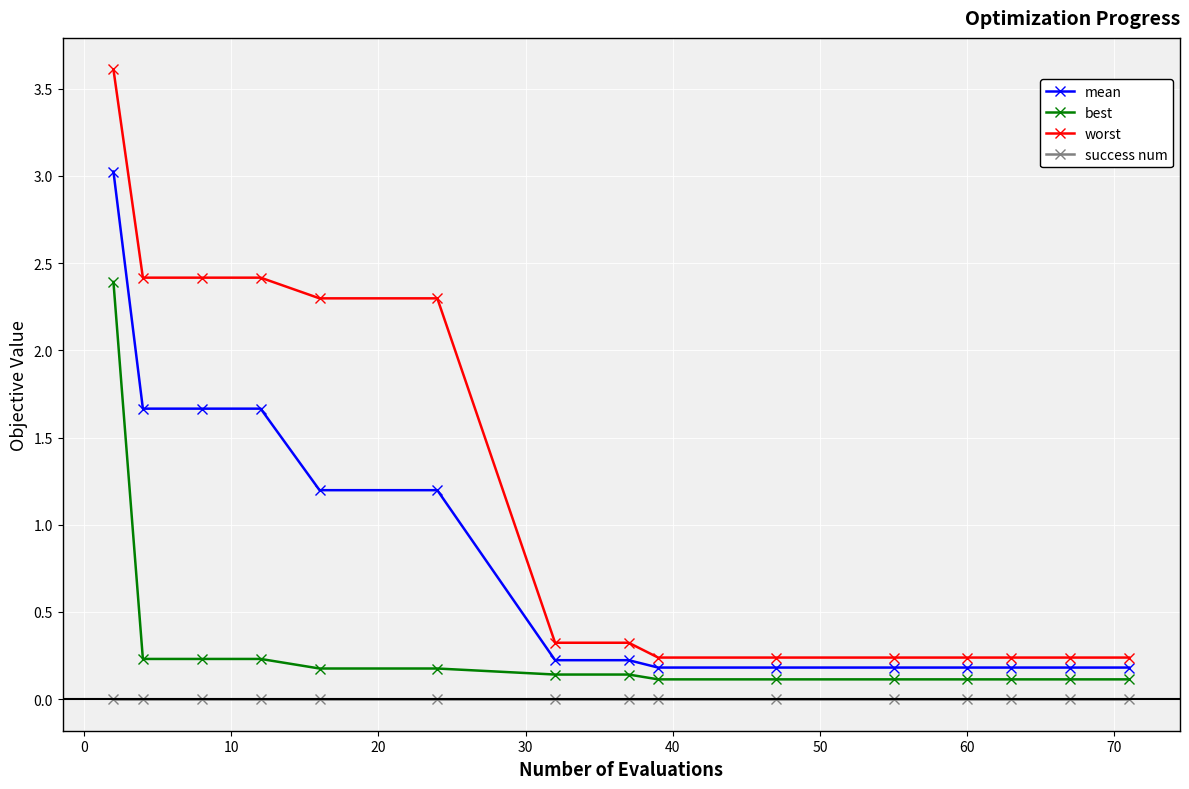

List the series in order of their overall mean, highest first.

worst, mean, best, success num